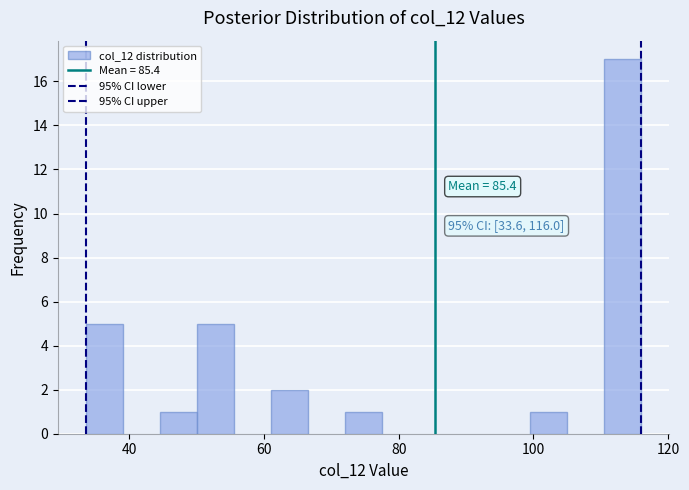

Read against the x-axis, roughly where is the centre of the tallest bar?

114